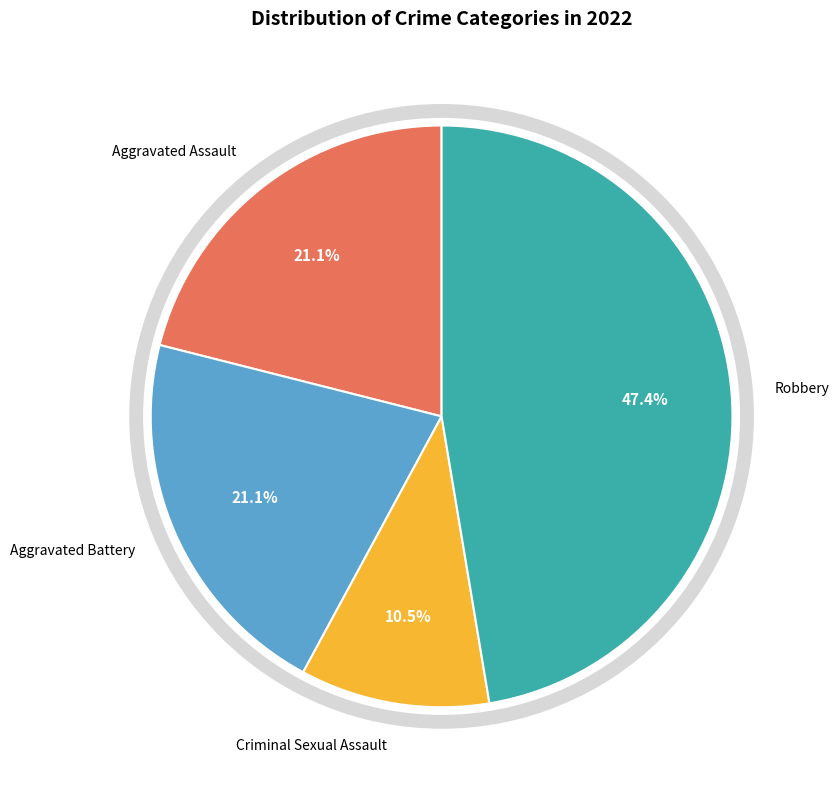

Does any single category account for the majority?

No